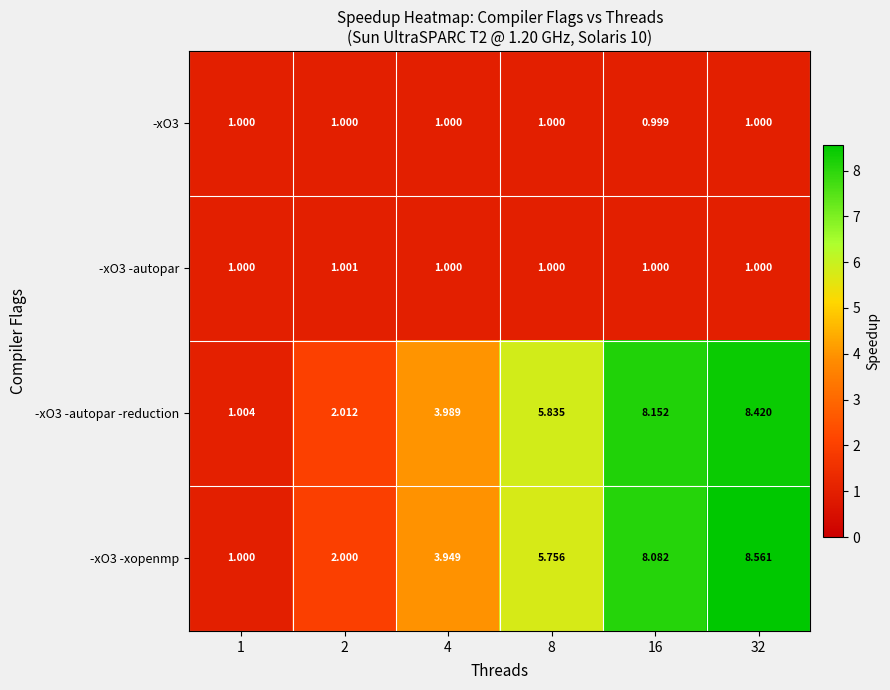

How many data points in -xO3 -autopar -reduction are above 5?

3